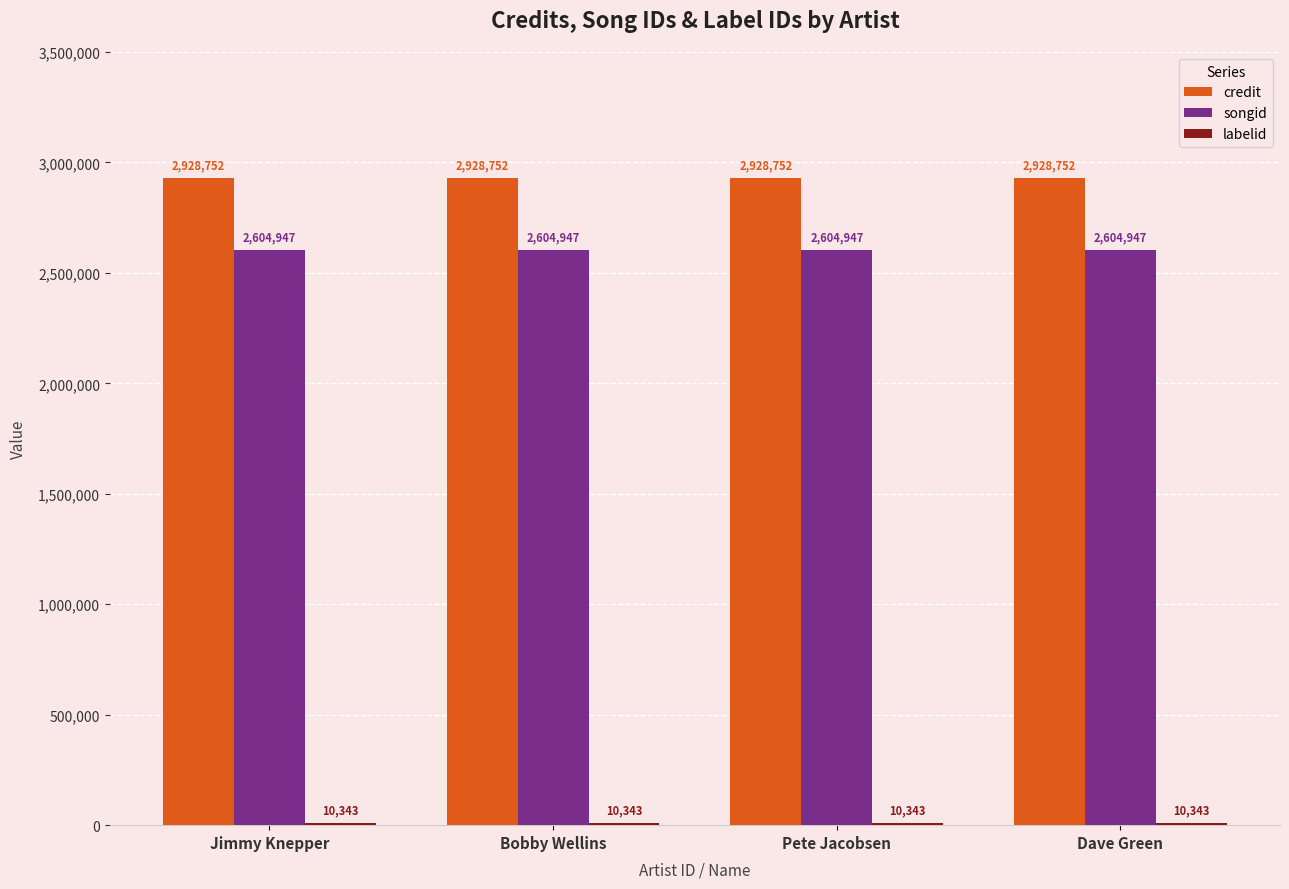

True or false: credit has a value of 2928752 at Pete Jacobsen.

True